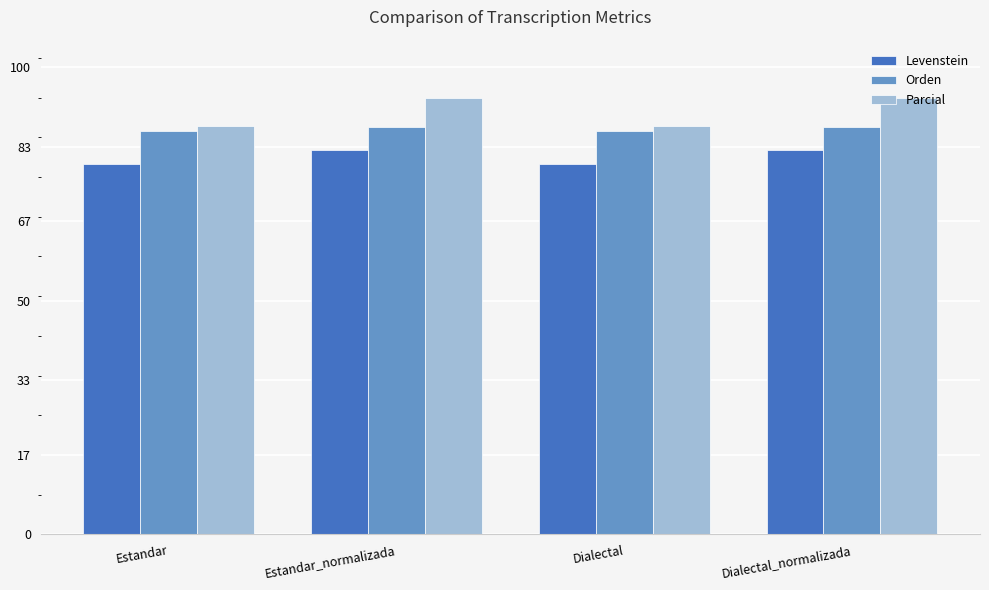

Which series has the largest total across all categories?

Parcial